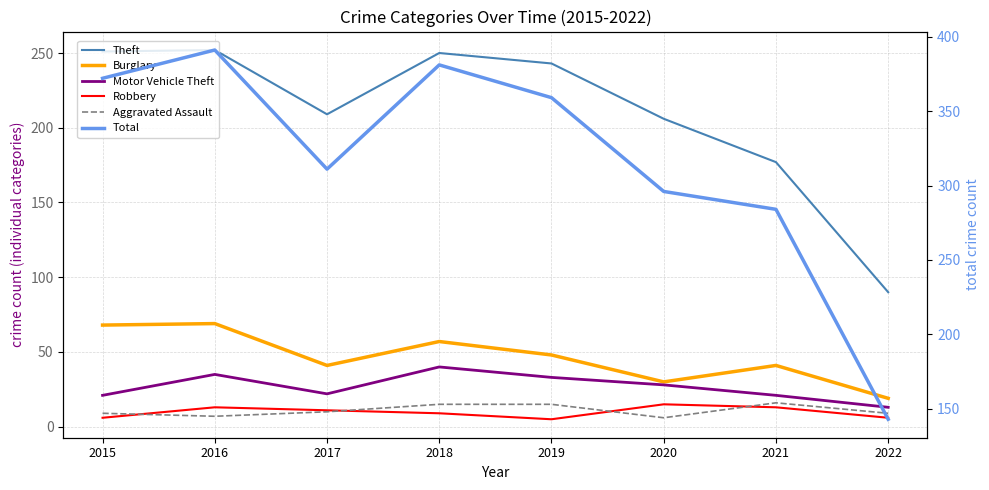

What is the minimum value for Aggravated Assault?

6